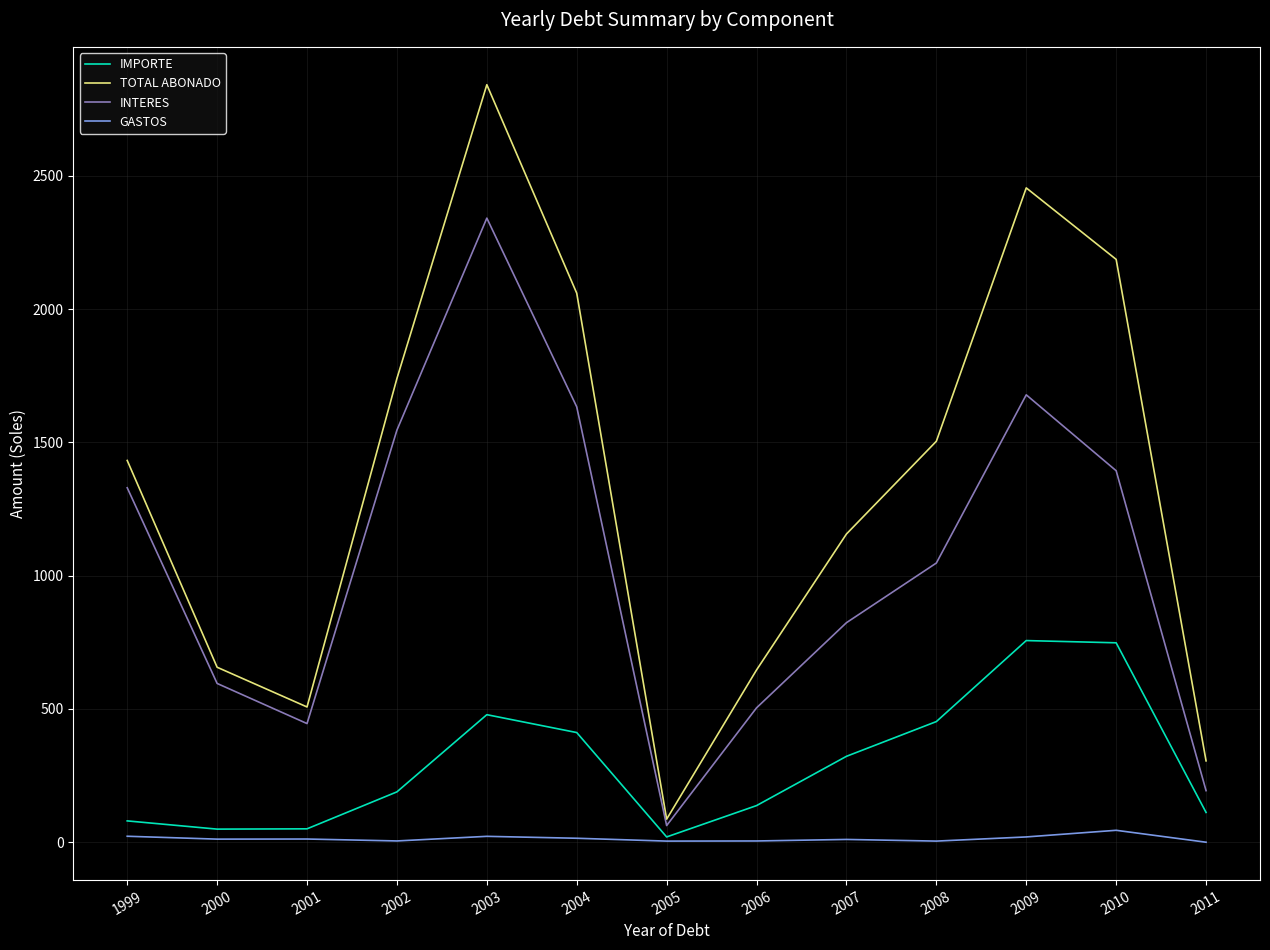

What is the average value of the GASTOS series?

13.5